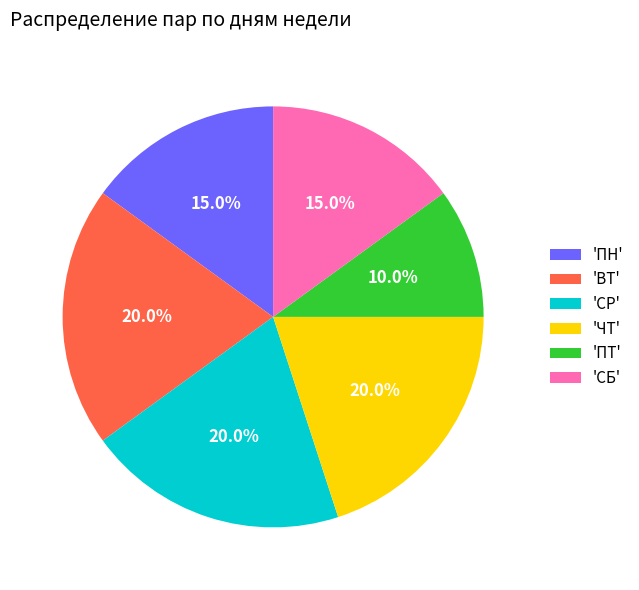

What is the ratio of the value at 'ПТ' to the value at 'ВТ'?

0.5